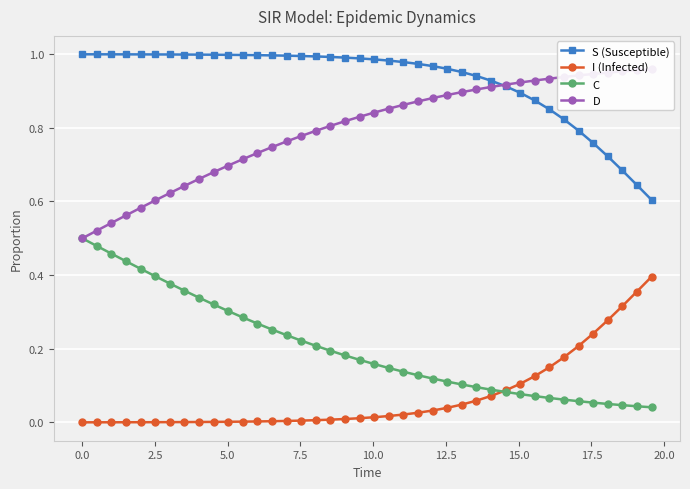

True or false: C has more than 0 interior local peaks.

False